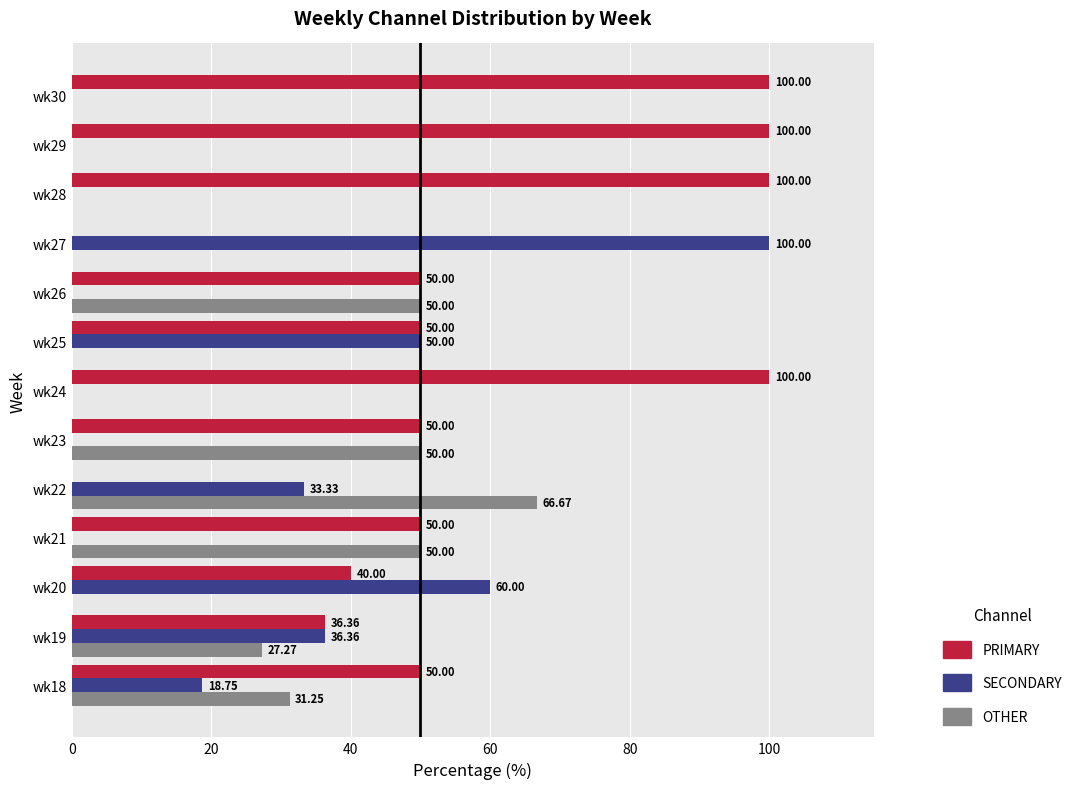

What is the sum of the PRIMARY values at wk28 and wk23?

150.0